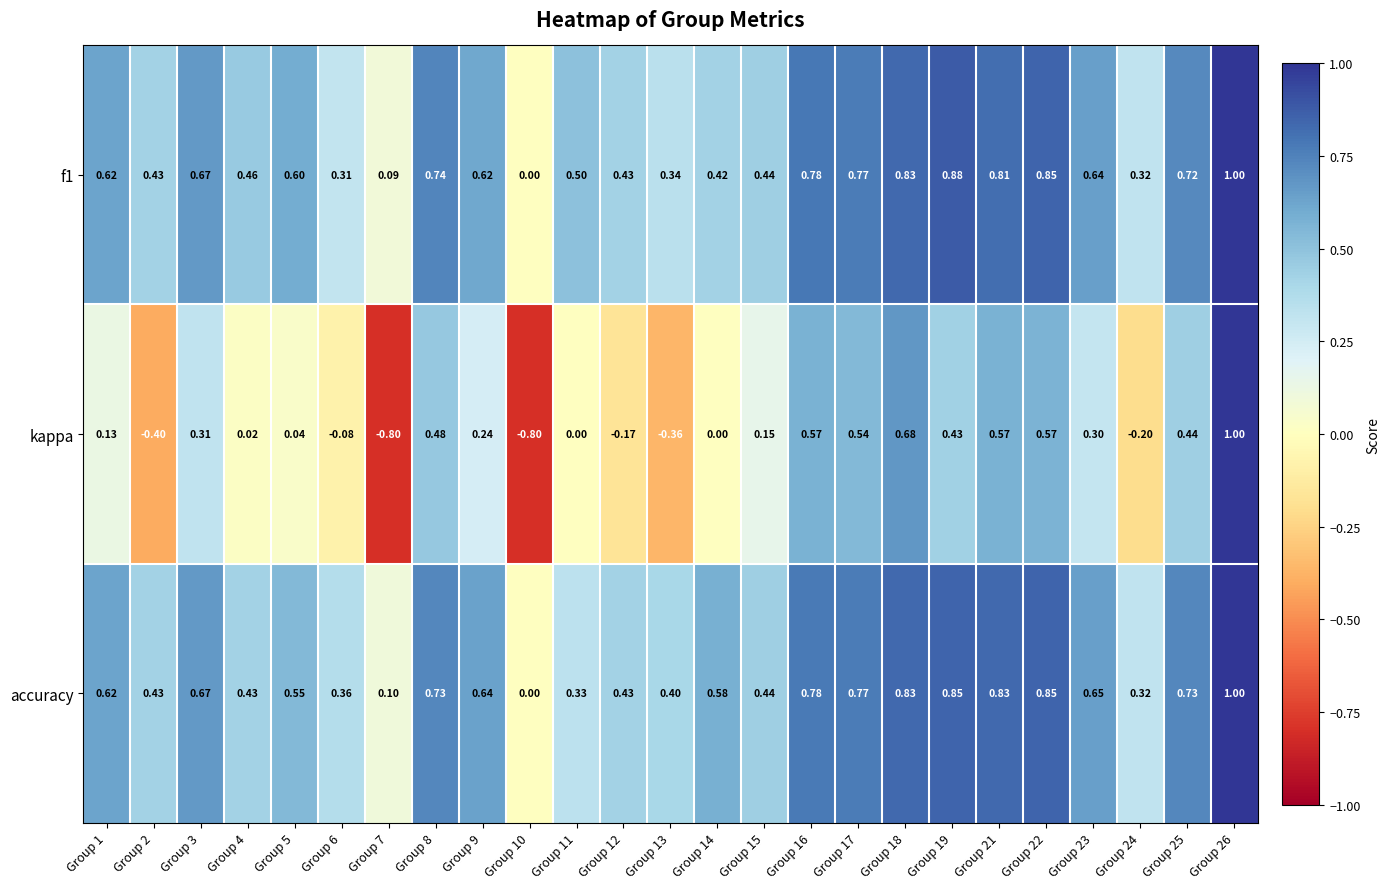

Is the value of kappa at Group 1 greater than the value of accuracy at Group 19?

No